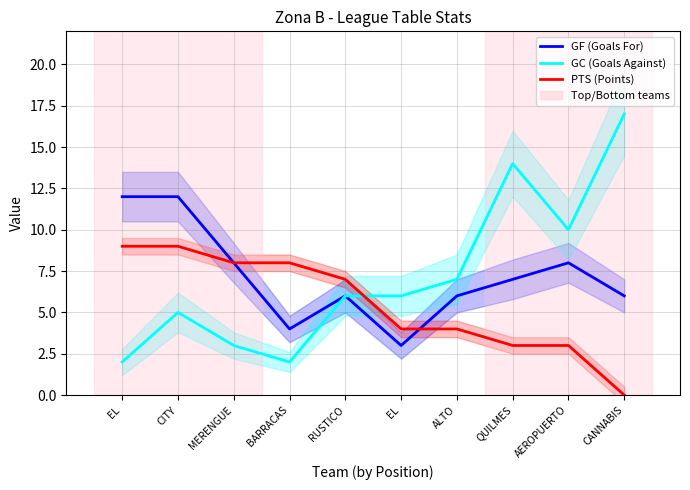

What is the total value across all series at CITY?

26